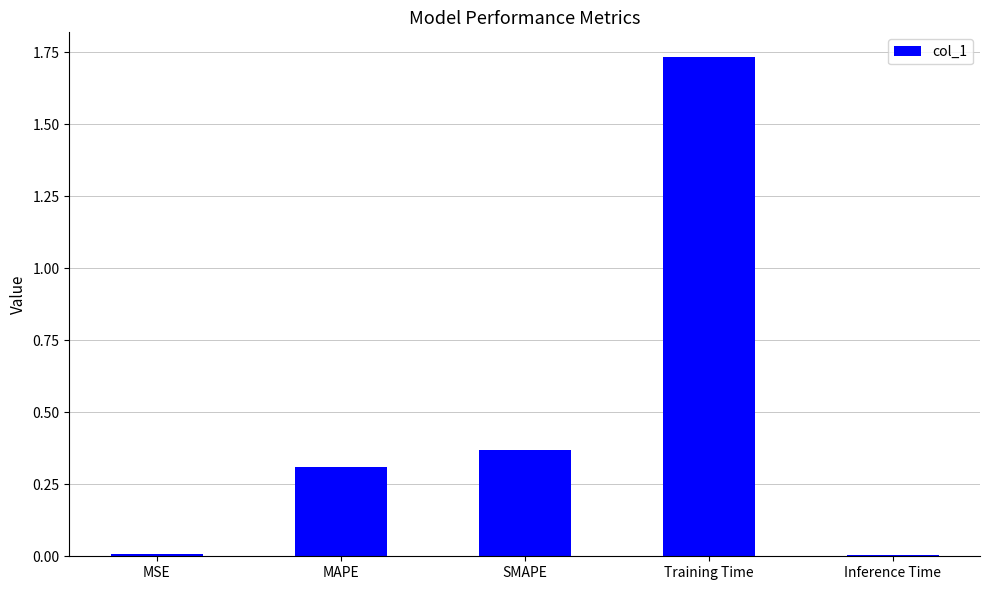

What is the difference between the values at Training Time and SMAPE?

1.4